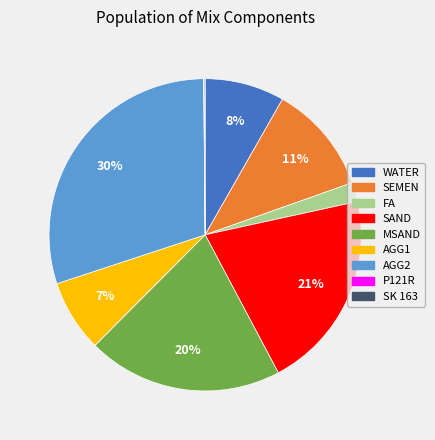

Which slice is the largest?

AGG2